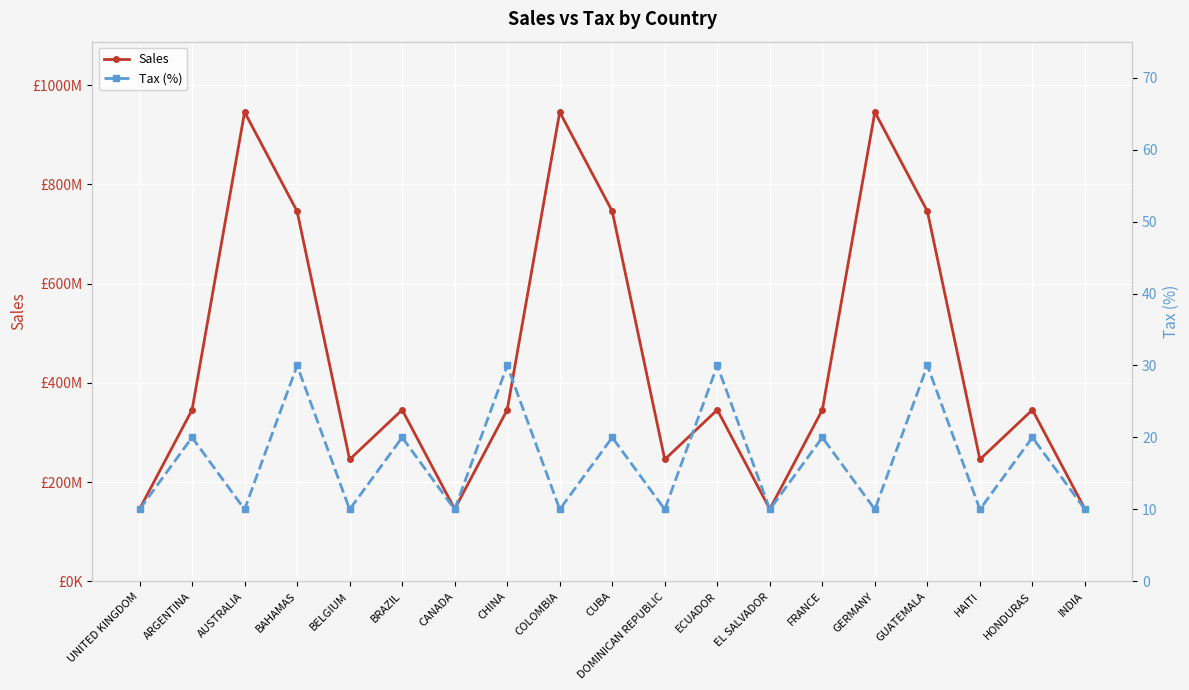

Between UNITED KINGDOM and CHINA, which series saw the biggest shift?

Sales